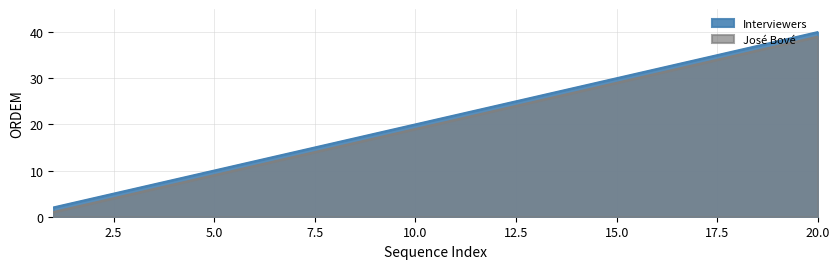

Which label corresponds to the largest value in the chart?

20